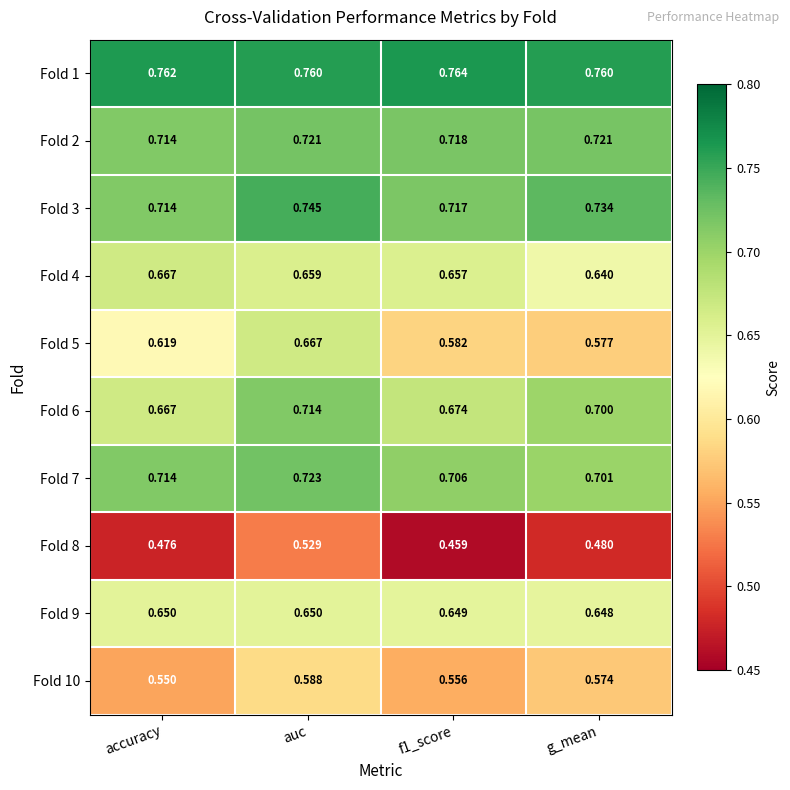

At which label is Fold 6 closest to 0?

accuracy